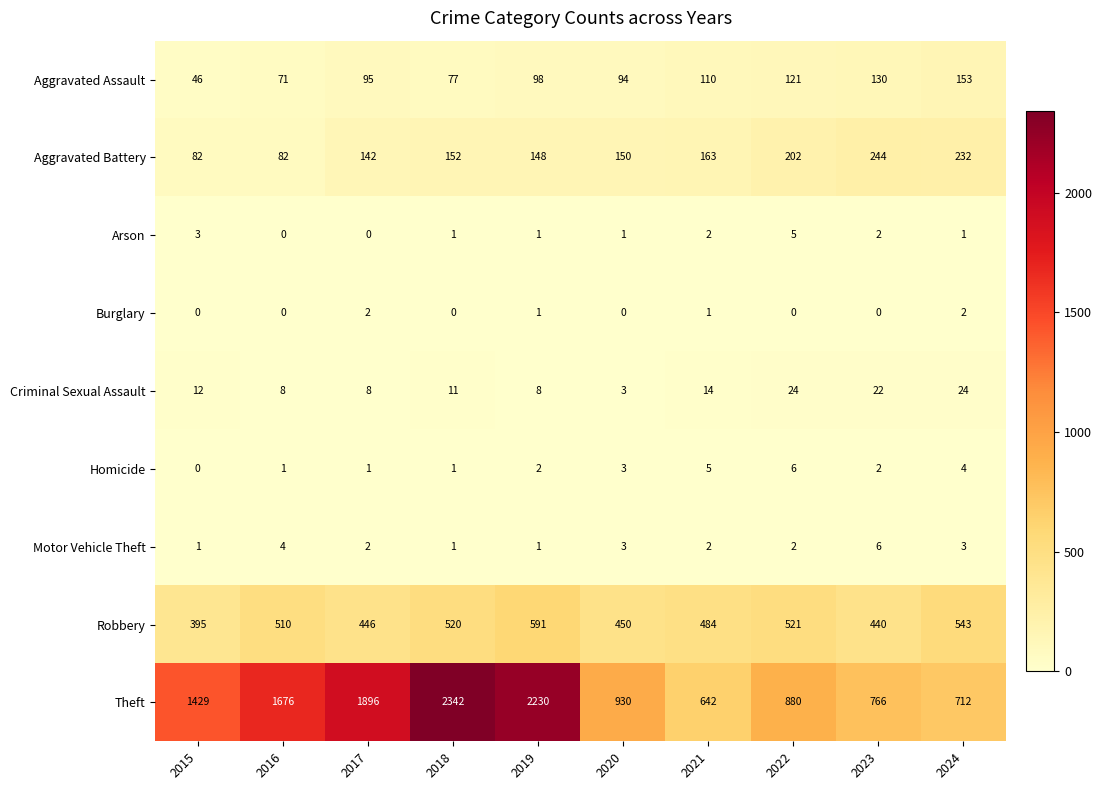

At which label does Arson first exceed 1?

2015